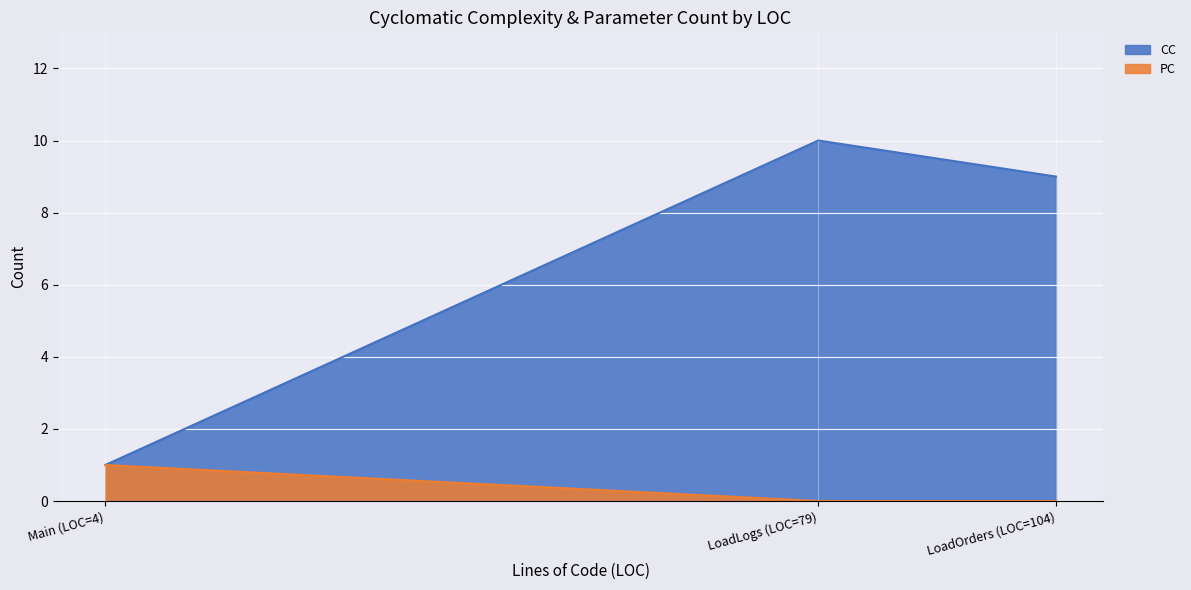

What position from the right is Main (LOC=4)?

3